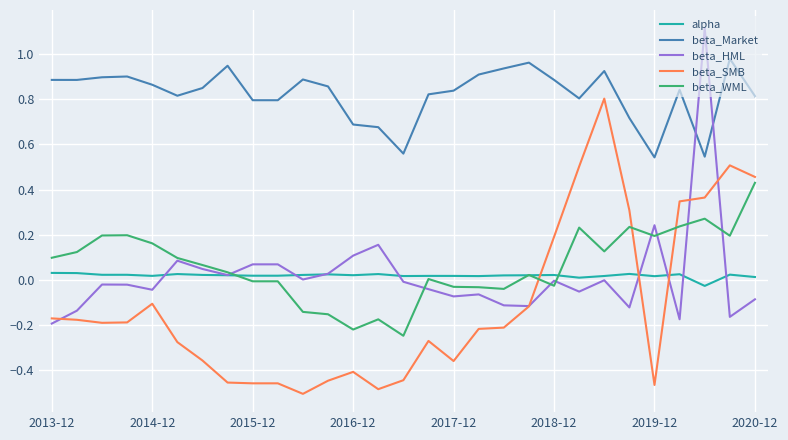

True or false: beta_SMB has more than 0 interior local peaks.

True